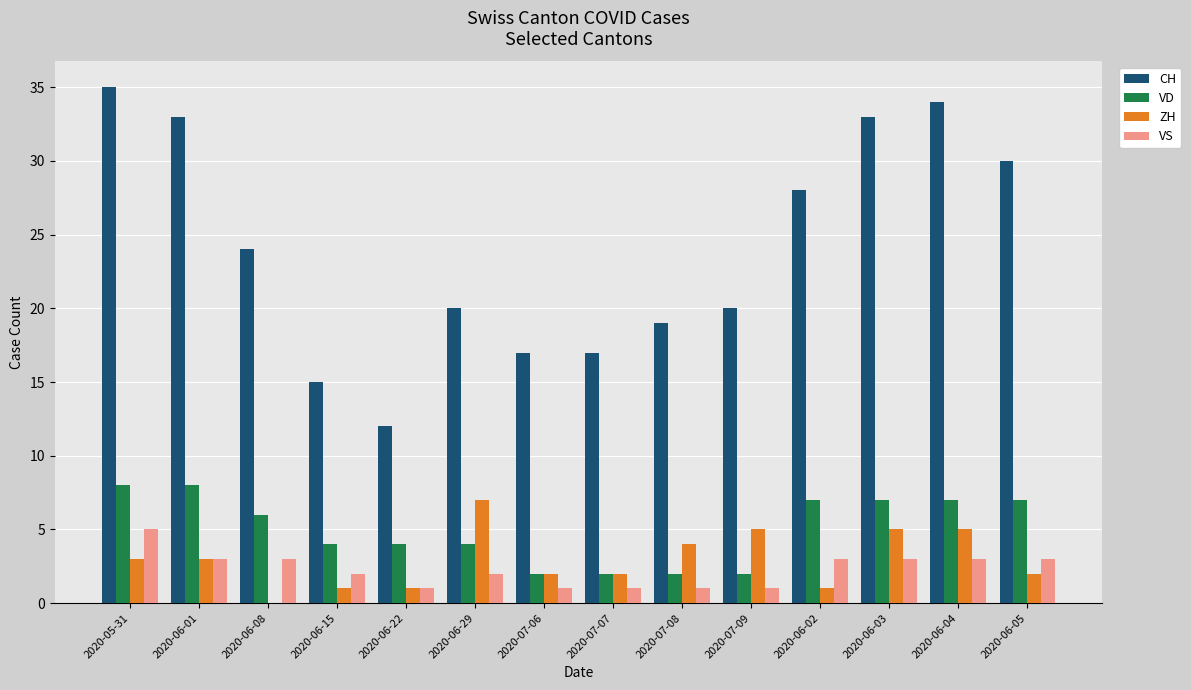

What is the sum of the VD values at 2020-05-31 and 2020-07-06?

10